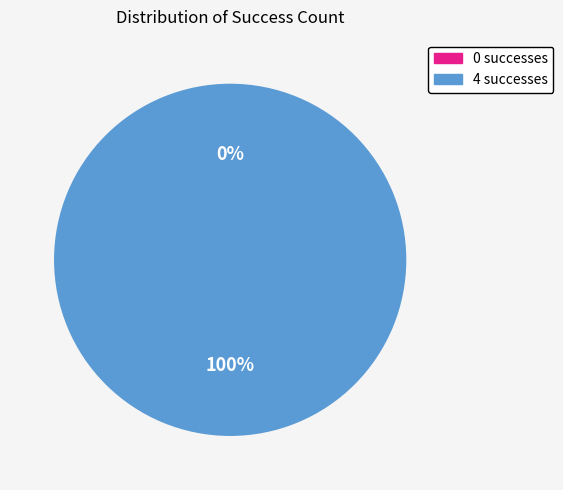

Is it true that 4 is 92% of the pie?

False